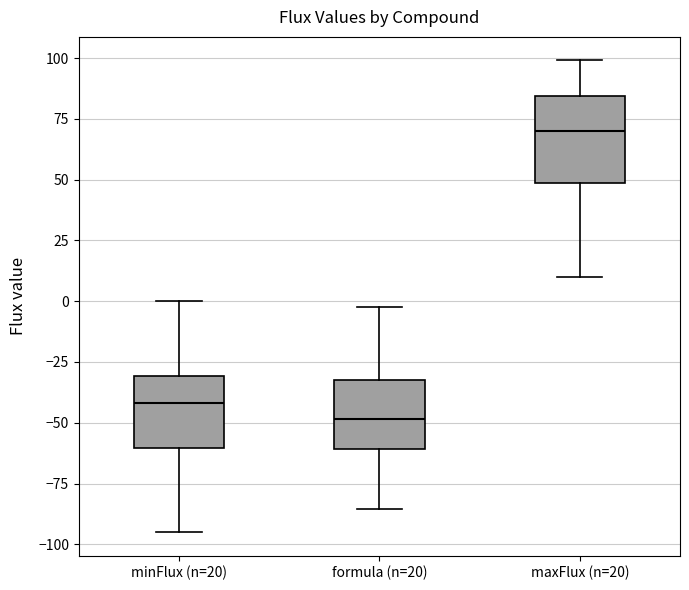

Reading left to right, read every box against the y-axis: the position of its median line, the range the box covers, and the ends of its whiskers. The values are not printed on the chart, so give them approximately, as read against the axis.

minFlux (n=20): median -40, box -60 to -30, whiskers -95 to 0
formula (n=20): median -50, box -60 to -30, whiskers -85 to 0
maxFlux (n=20): median 70, box 50 to 85, whiskers 10 to 100